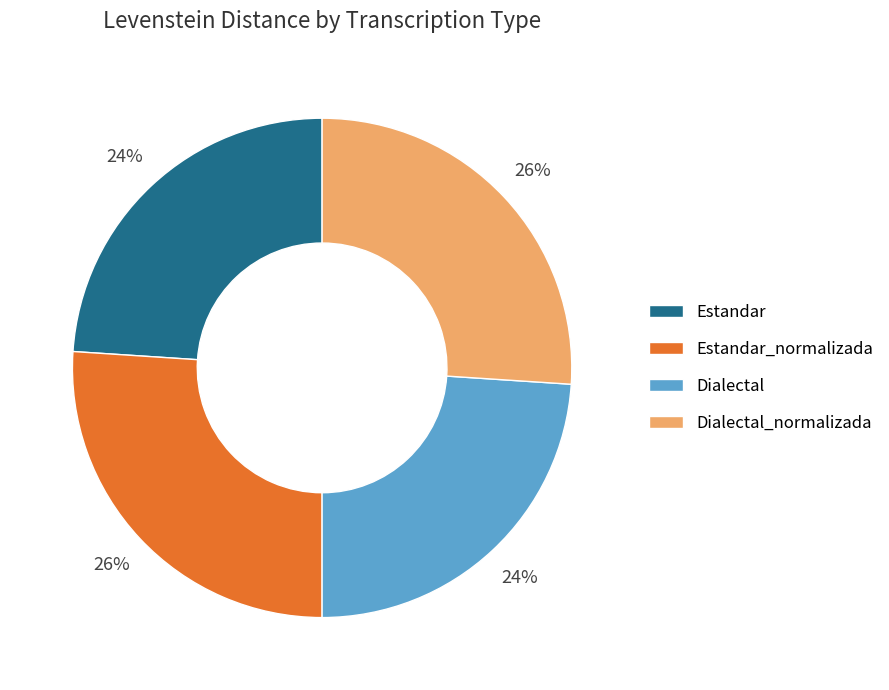

To the nearest percent, what percentage of the pie is Dialectal_normalizada?

26%